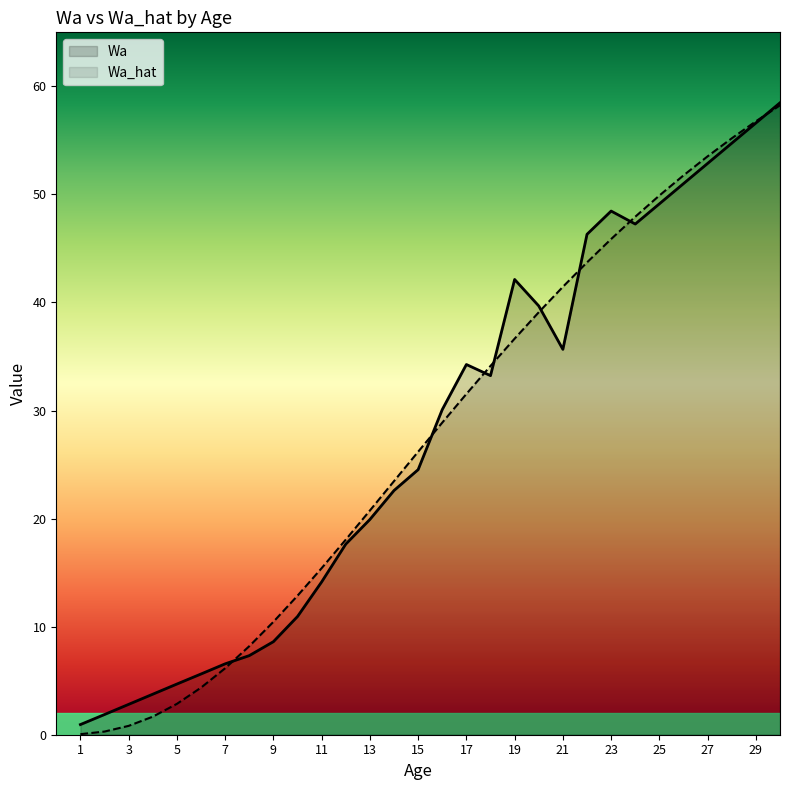

The Wa series shows 85.7 at 29. True or false?

False